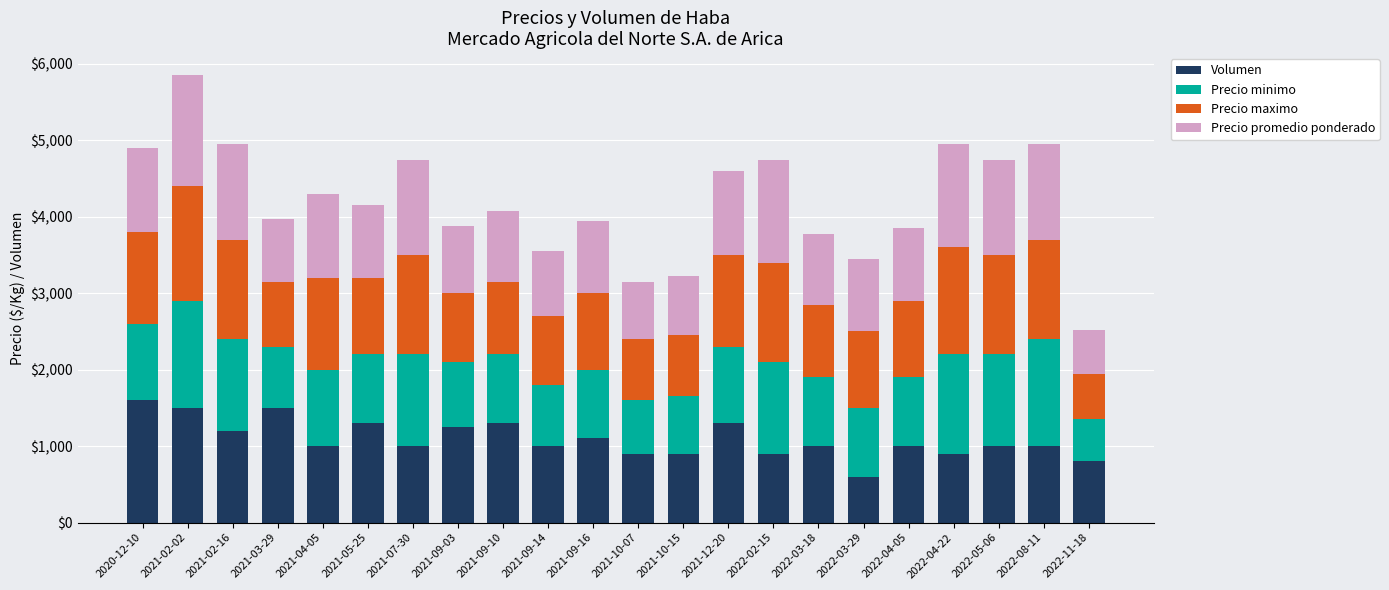

What is the value of the Volumen bar at the 20th from the left?

1000